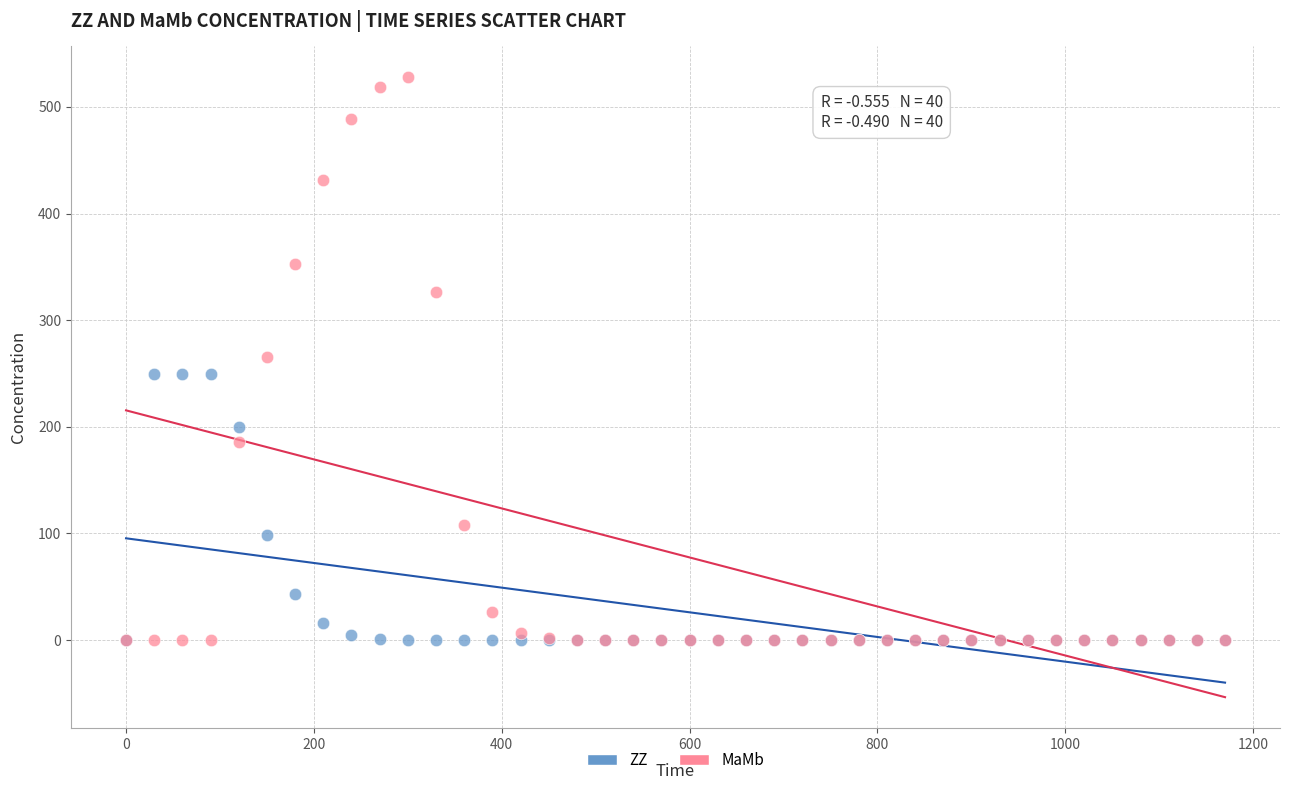

Which series has the largest Y range (max minus min)?

MaMb